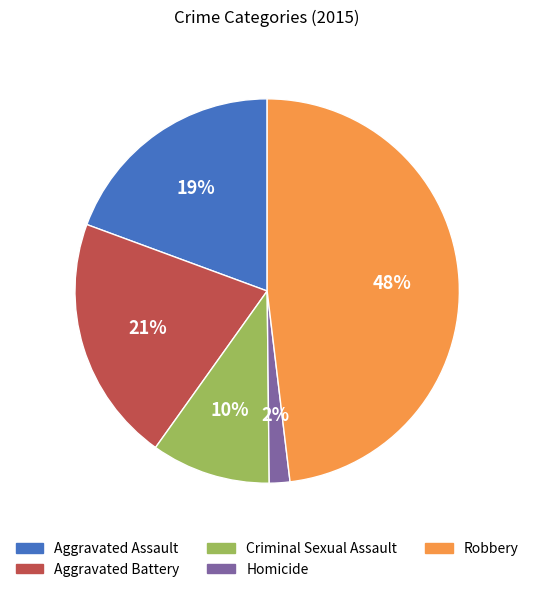

What is the smallest slice in the pie chart?

Homicide